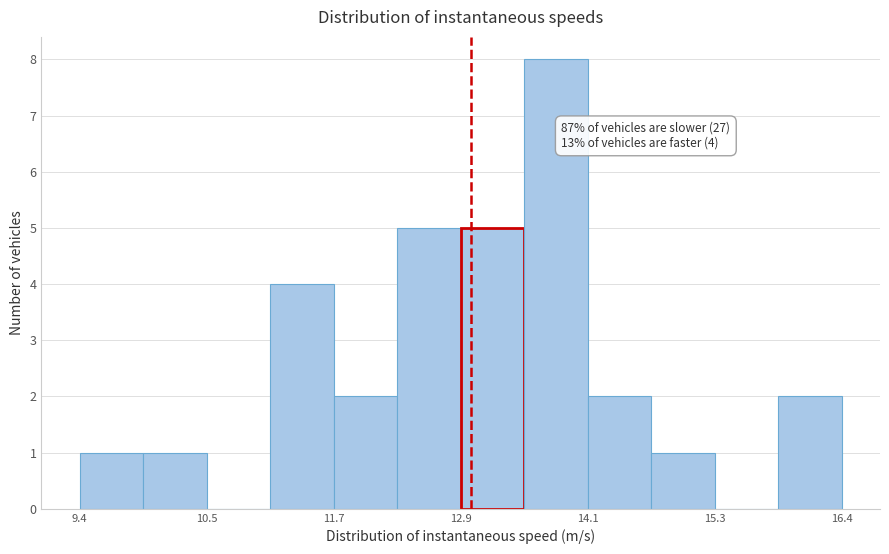

Read against the x-axis, roughly where is the centre of the tallest bar?

13.8